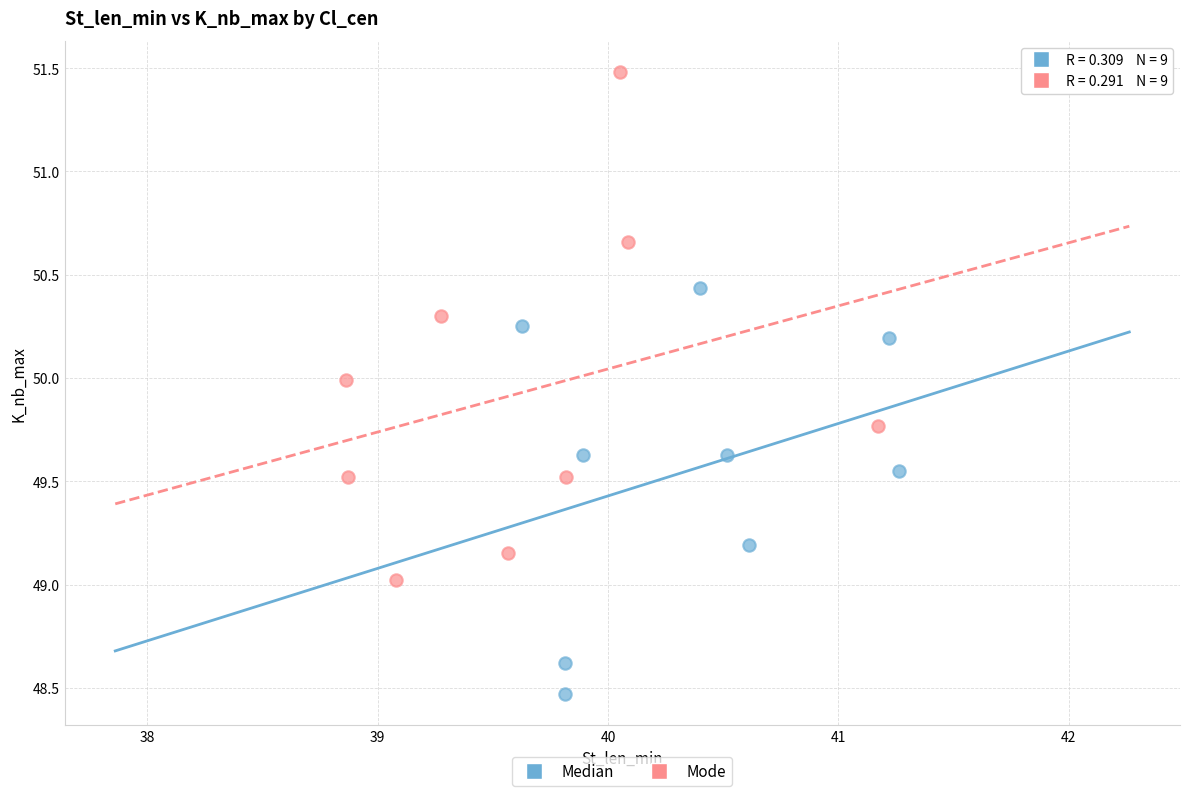

Which series has the widest spread of Y values?

Mode